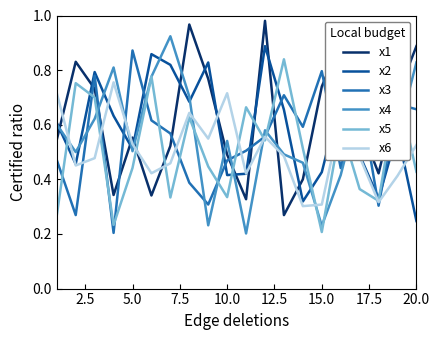

Which series ends up on top after the final intersection of x3 and x5?

x3